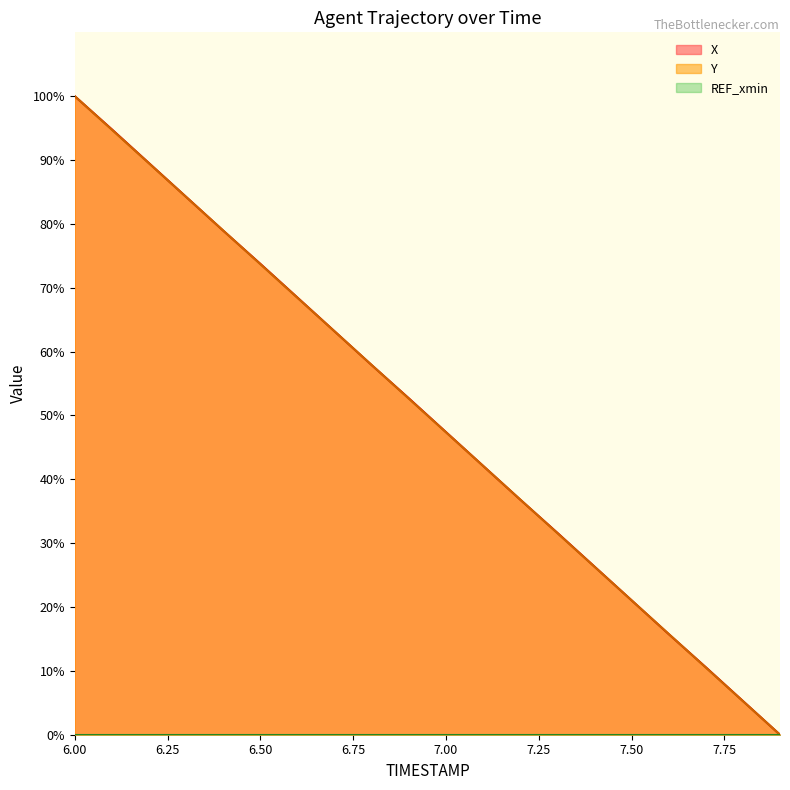

What is the label of the 2nd point from the right?

7.8